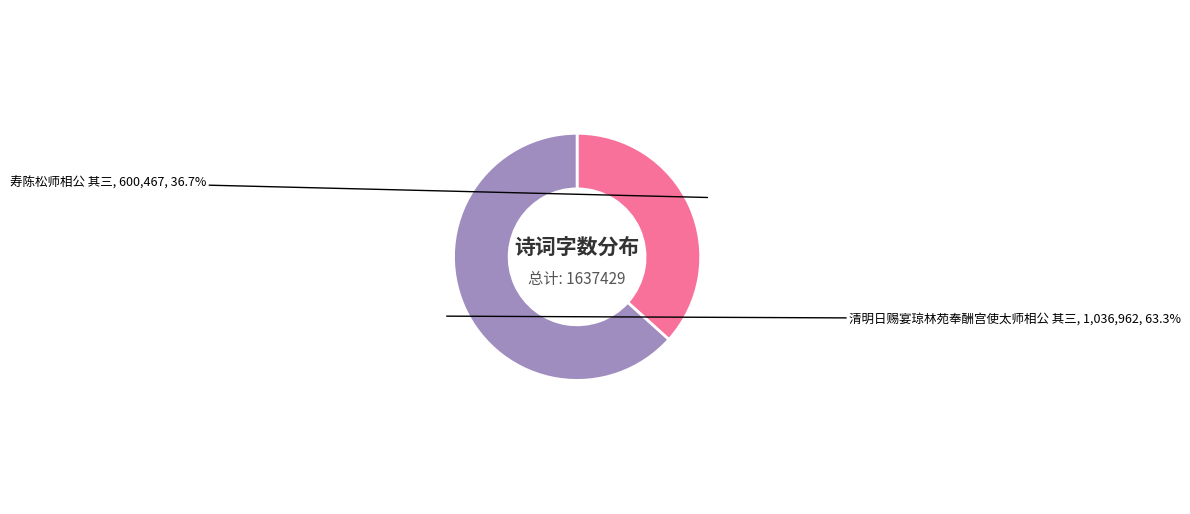

Which category has the smallest portion of the pie?

寿陈松师相公 其三